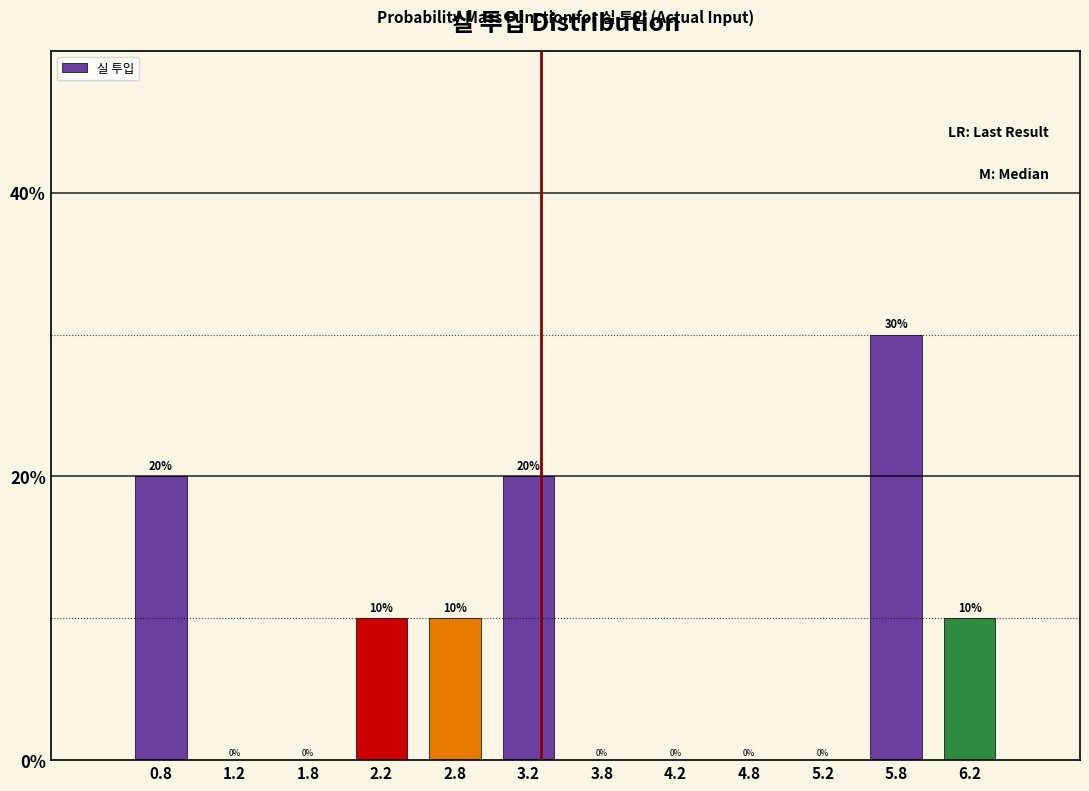

Reading left to right, transcribe this chart: for each bar, give the range it covers on the x-axis and its height.

0.5 to 1.0: 20
1.0 to 1.5: 0
1.5 to 2.0: 0
2.0 to 2.5: 10
2.5 to 3.0: 10
3.0 to 3.5: 20
3.5 to 4.0: 0
4.0 to 4.5: 0
4.5 to 5.0: 0
5.0 to 5.5: 0
5.5 to 6.0: 30
6.0 to 6.5: 10